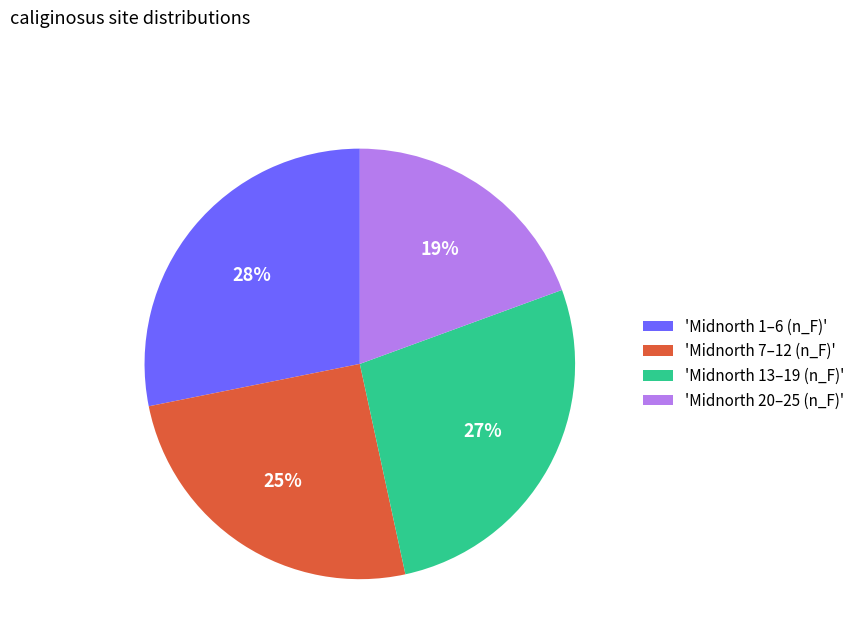

Is there any slice that represents more than half of the pie?

No